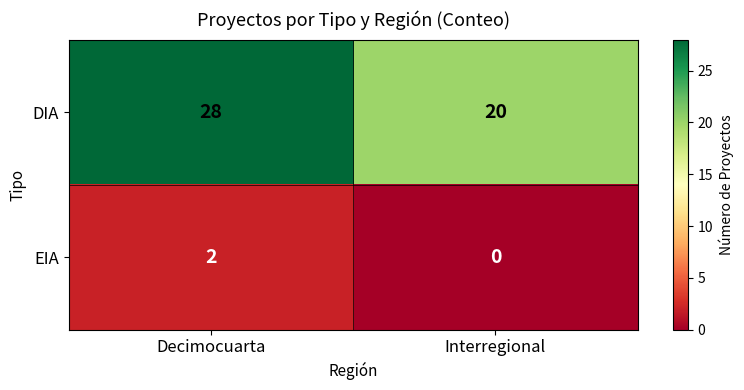

Count the number of data series in this chart.

2